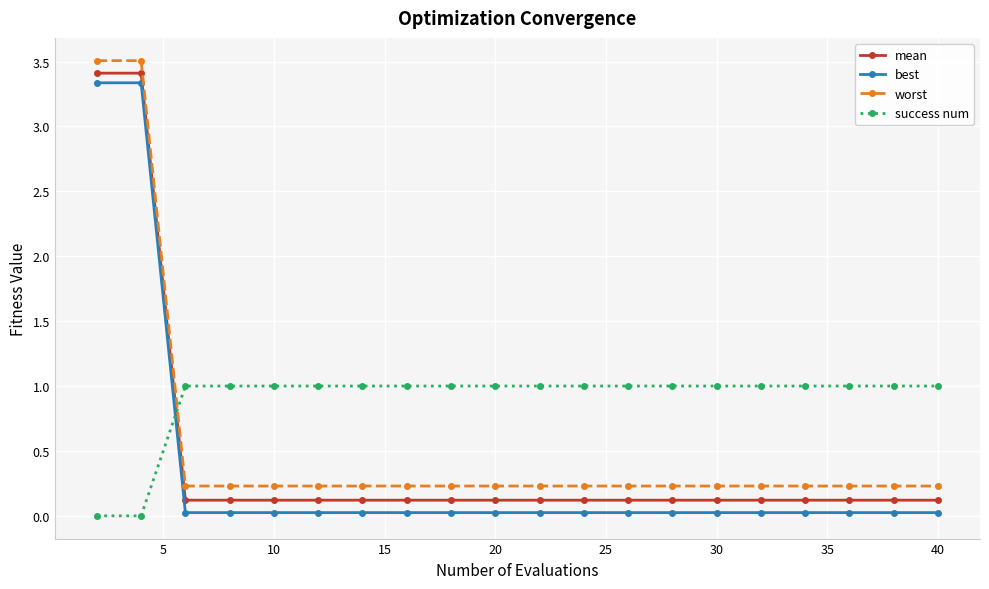

How many data points does each series have?

20